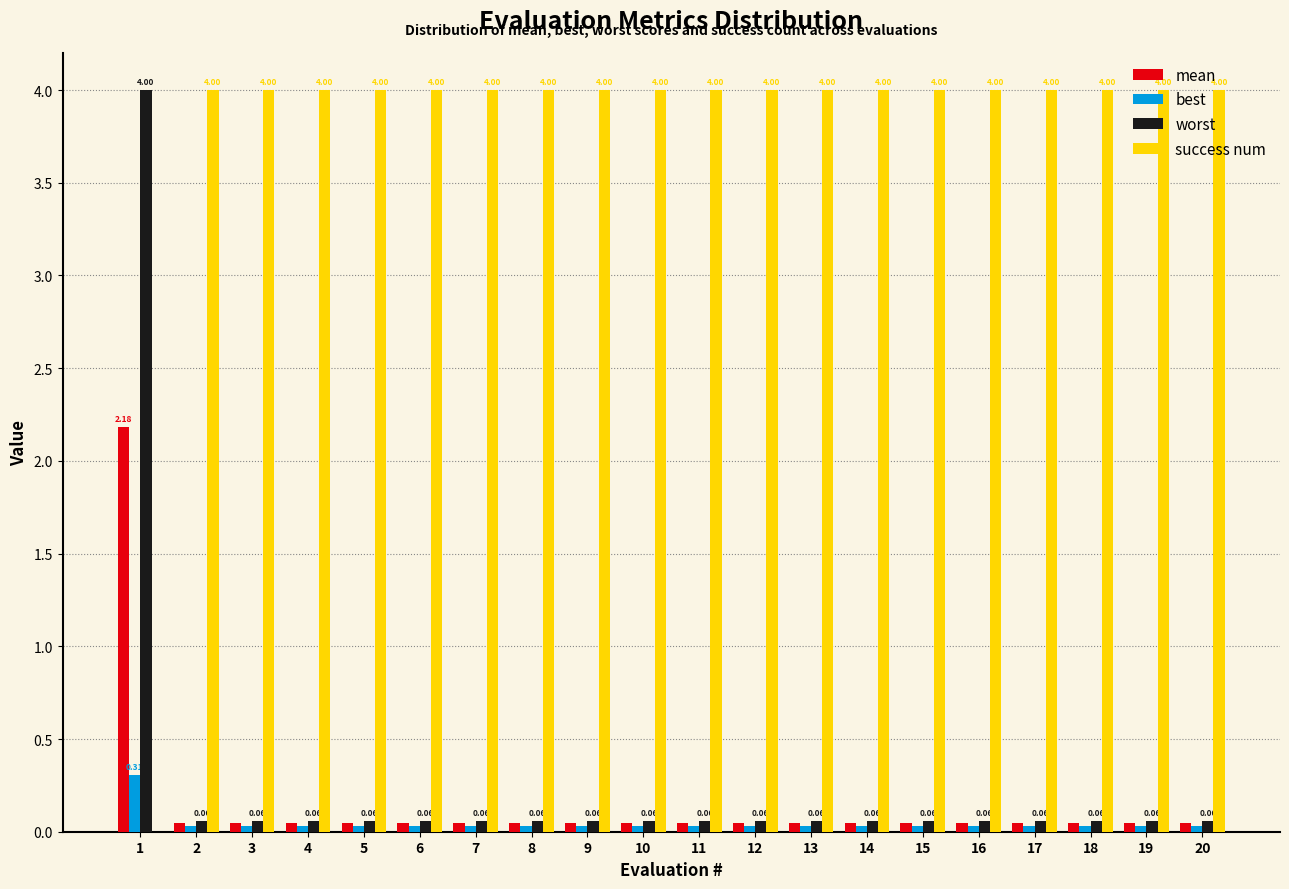

What is the sum of the success num values at 12 and 15?

8.0